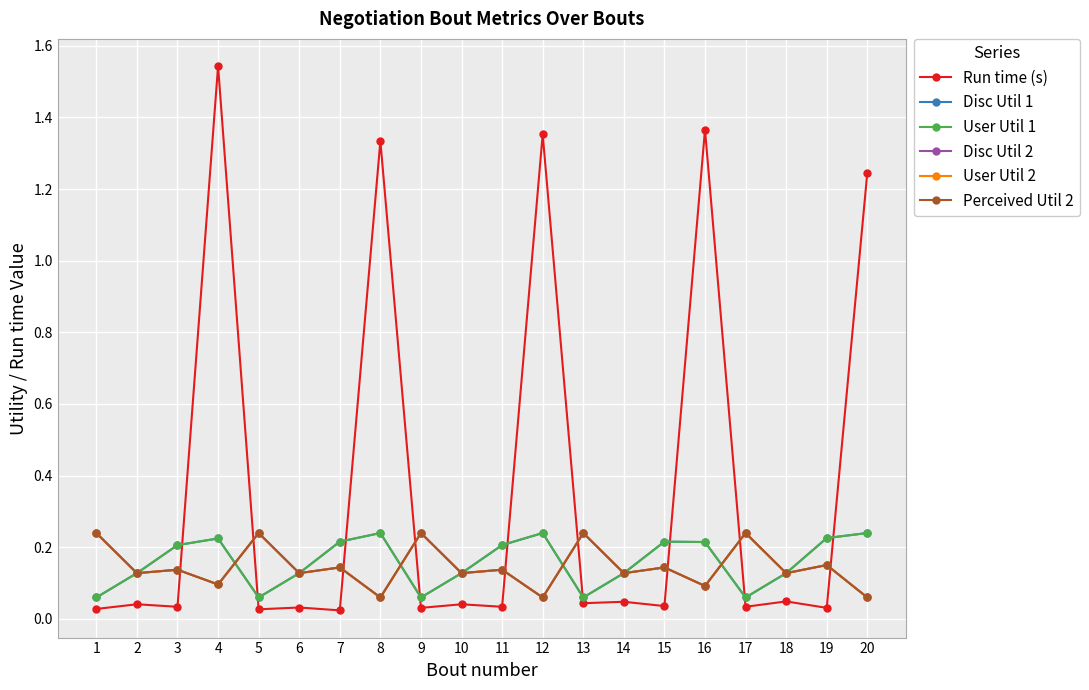

Rank the series at 3 from lowest to highest value.

Run time (s), Disc Util 2, User Util 2, Perceived Util 2, Disc Util 1, User Util 1